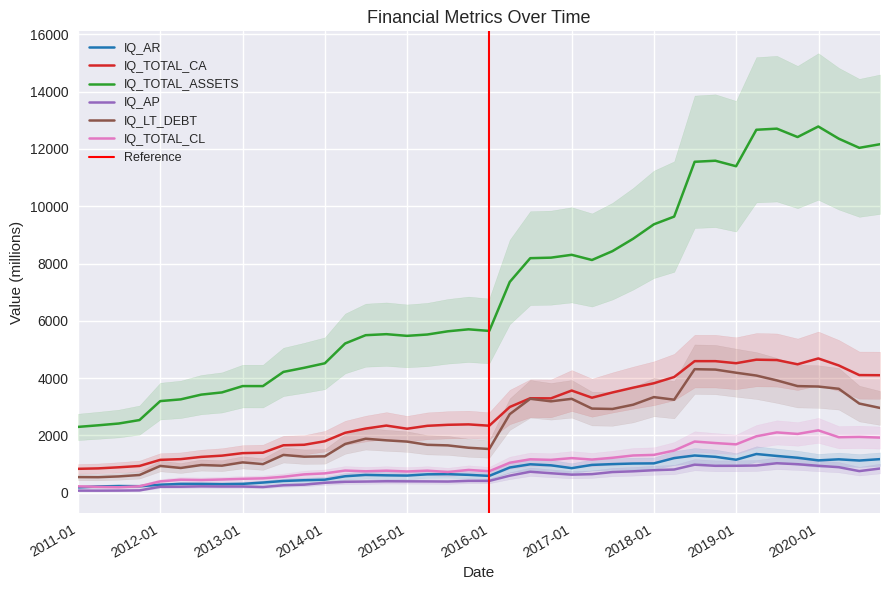

Where is the first local maximum for IQ_TOTAL_CA?

2014-09-30